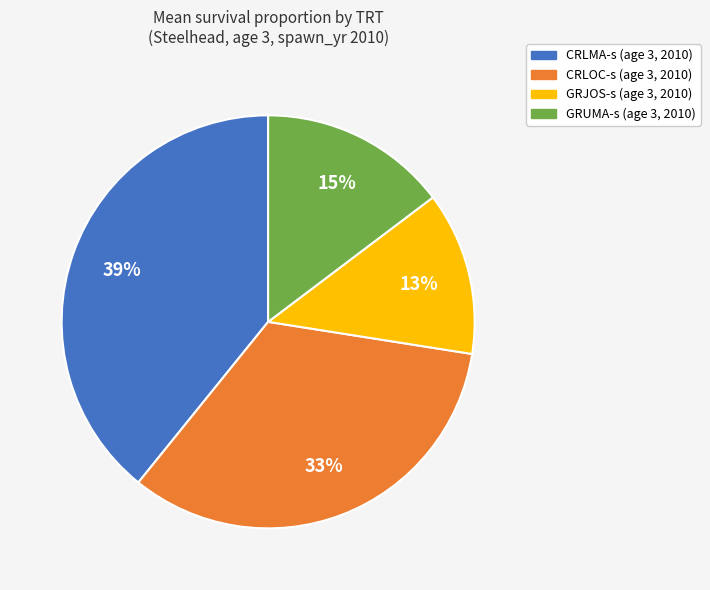

To the nearest percent, what is the difference between the largest and smallest slice percentages?

26%